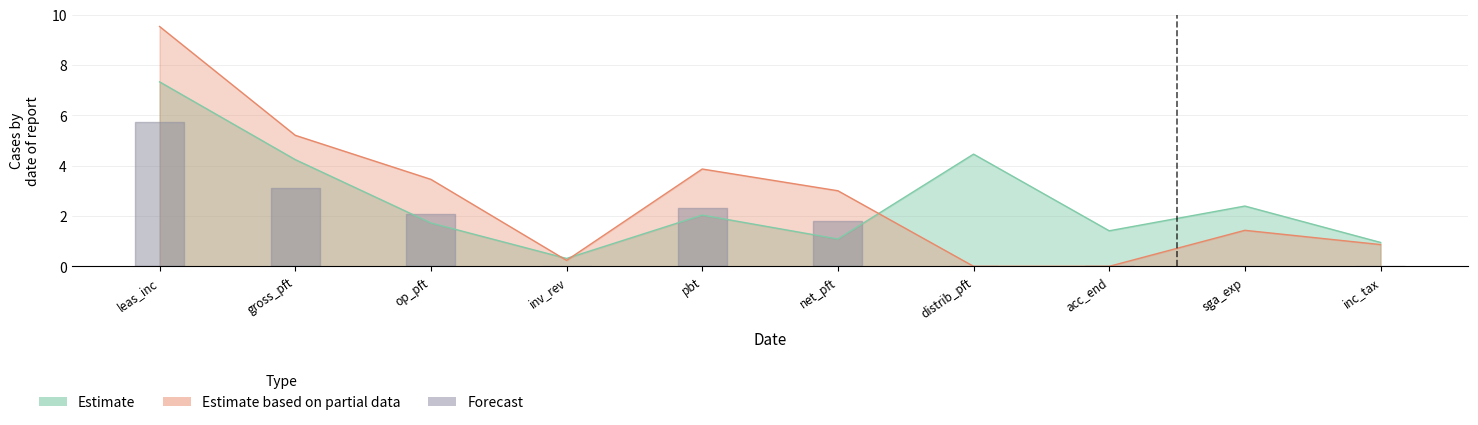

What is the sum of the Estimate values at op_pft and distrib_pft?

6.2